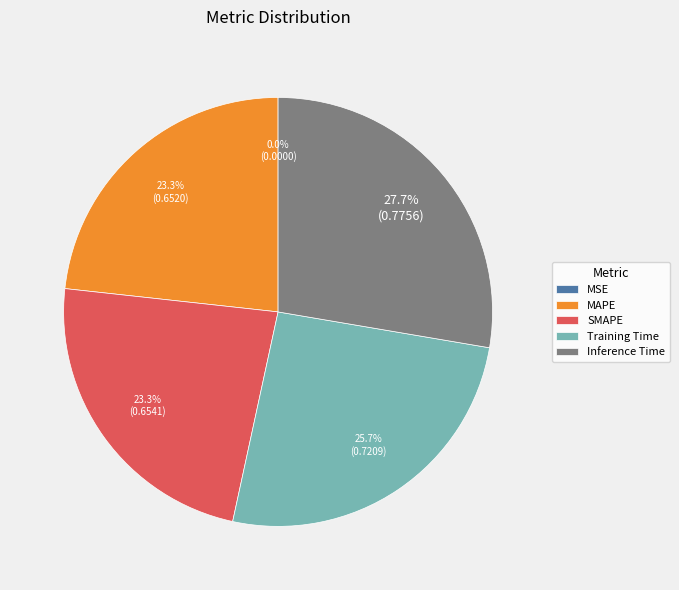

Does any single category account for the majority?

No